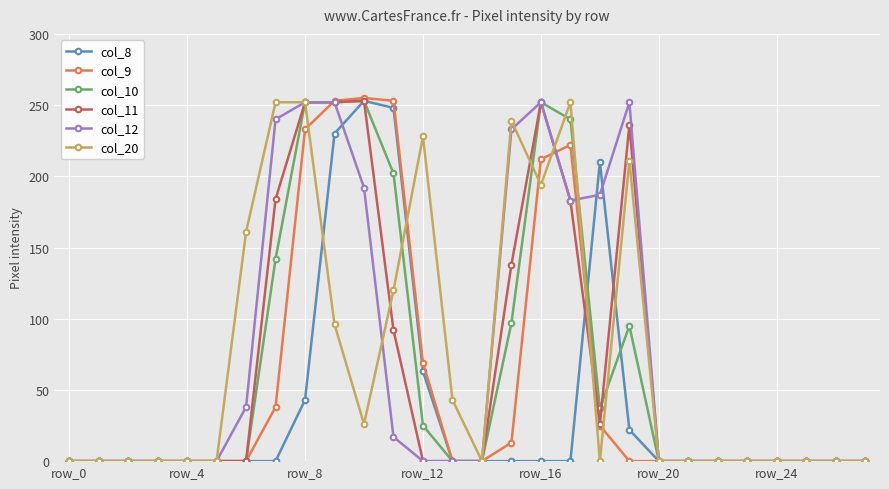

What is the value of the col_9 point at the 8th from the left?

38